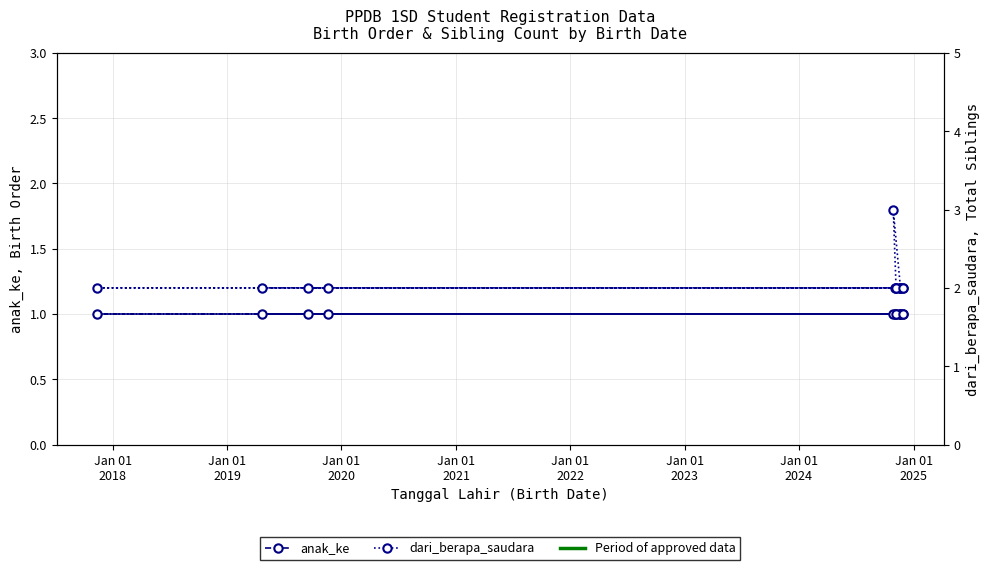

What are all the series names shown in the legend?

anak_ke, dari_berapa_saudara